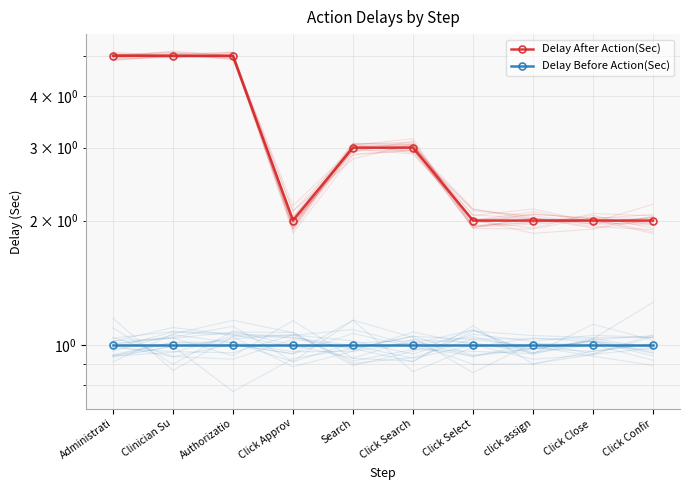

Is the value of Delay Before Action(Sec) at Clinician Su greater than the value of Delay After Action(Sec) at Click Approv?

No